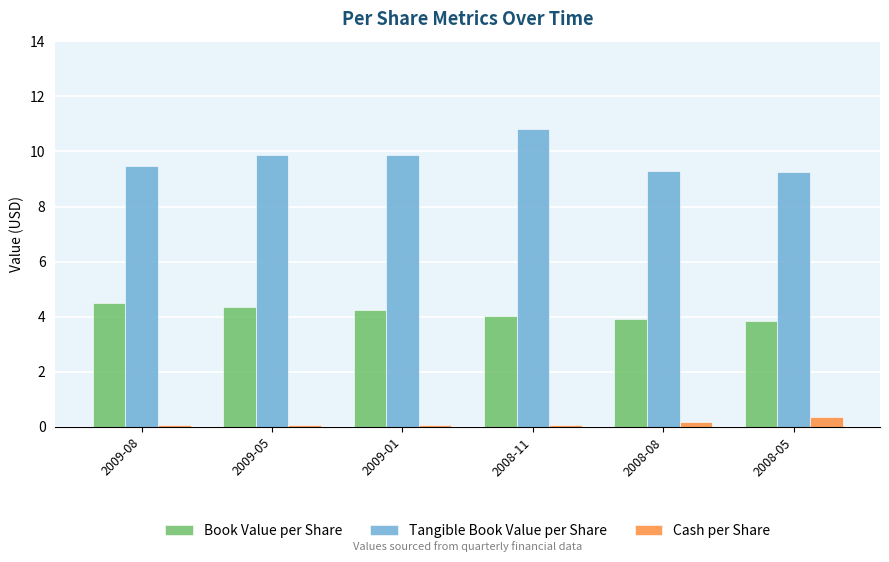

At how many categories does at least one series exceed 2?

6